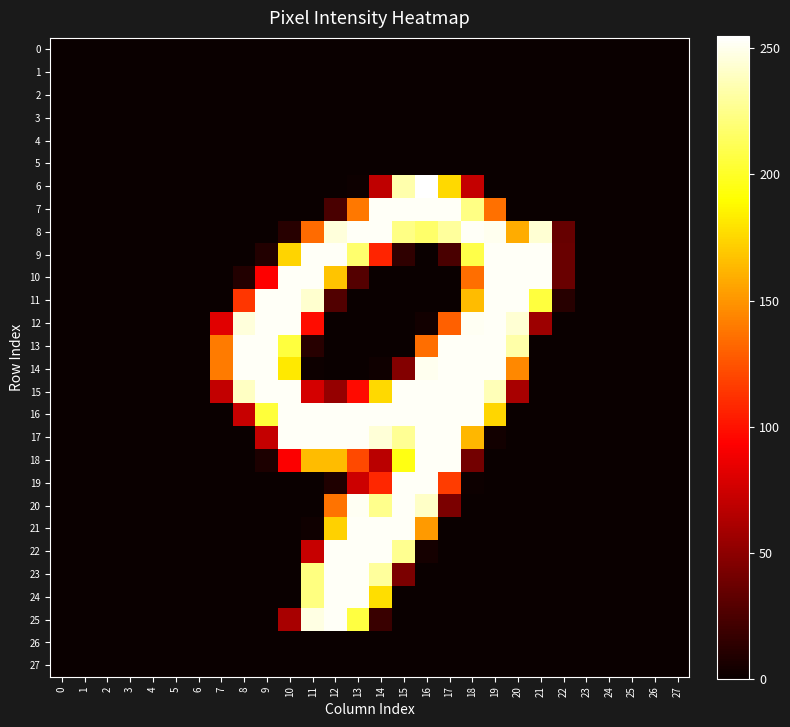

At 22, list the series in order from smallest to largest.

0, 1, 2, 3, 4, 5, 6, 7, 12, 13, 14, 15, 16, 17, 18, 19, 20, 21, 22, 23, 24, 25, 26, 27, 11, 8, 9, 10